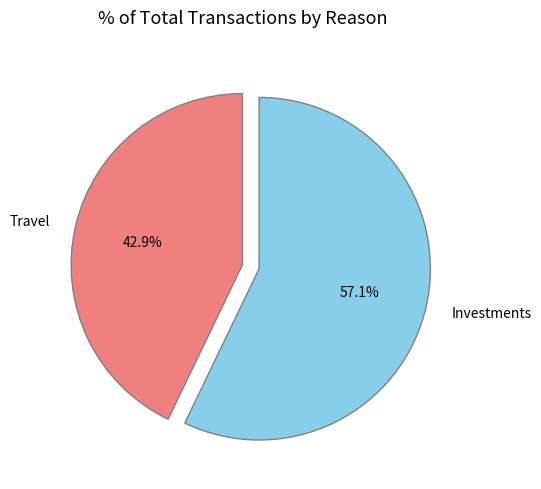

What percentage is the Investments slice, to the nearest percent?

57%